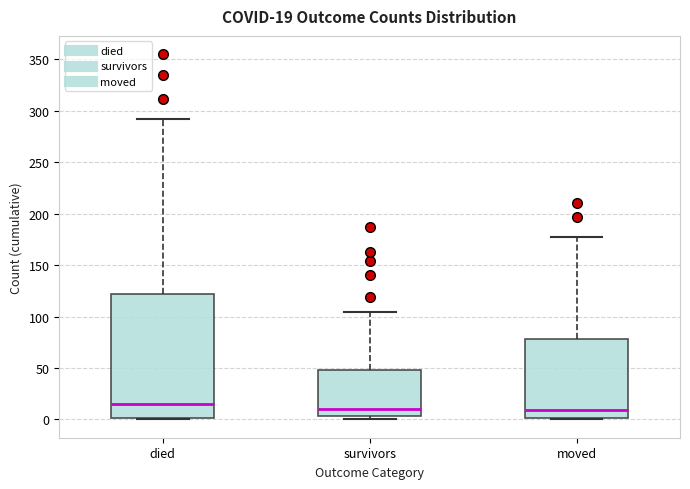

Which box has the highest median line?

died